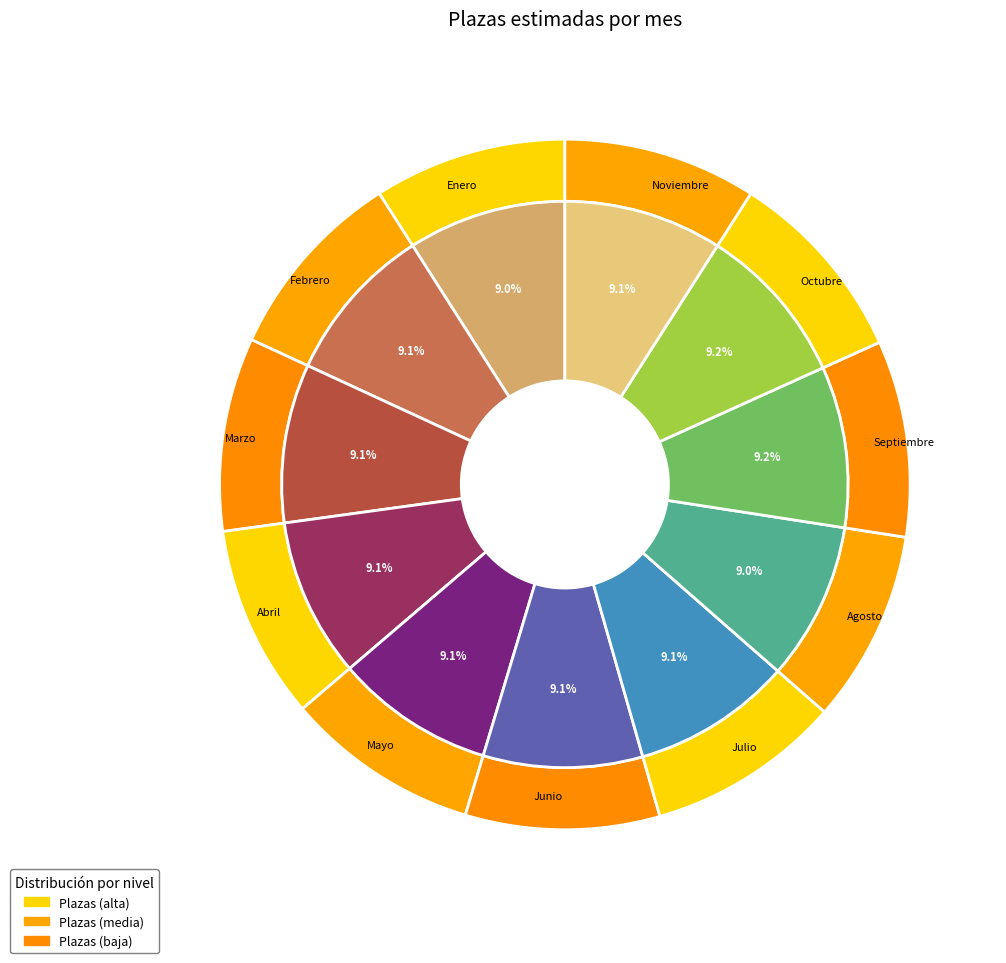

The Julio slice represents 9% of the pie. True or false?

True